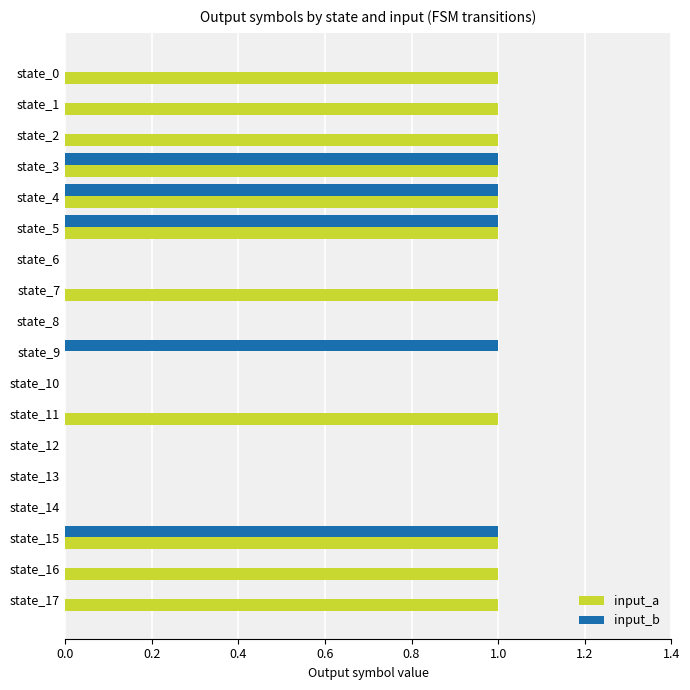

Which series has the largest total across all categories?

input_a